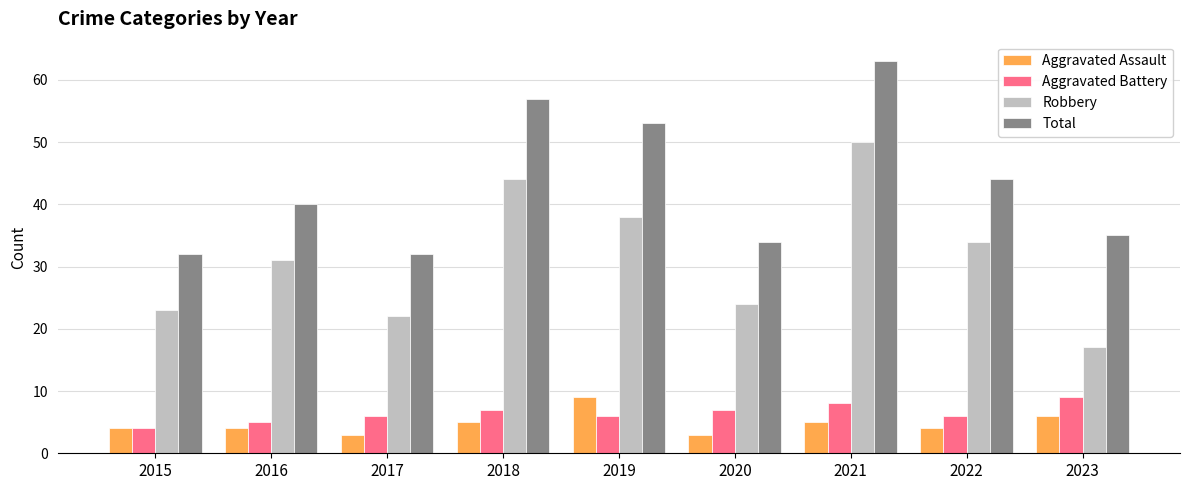

Which series has the largest range (max minus min)?

Robbery